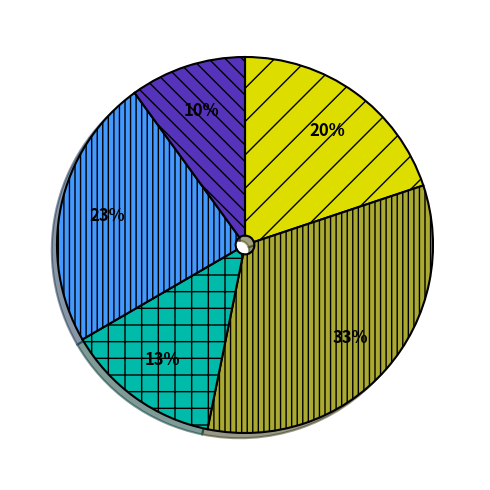

Is there any slice that represents more than half of the pie?

No